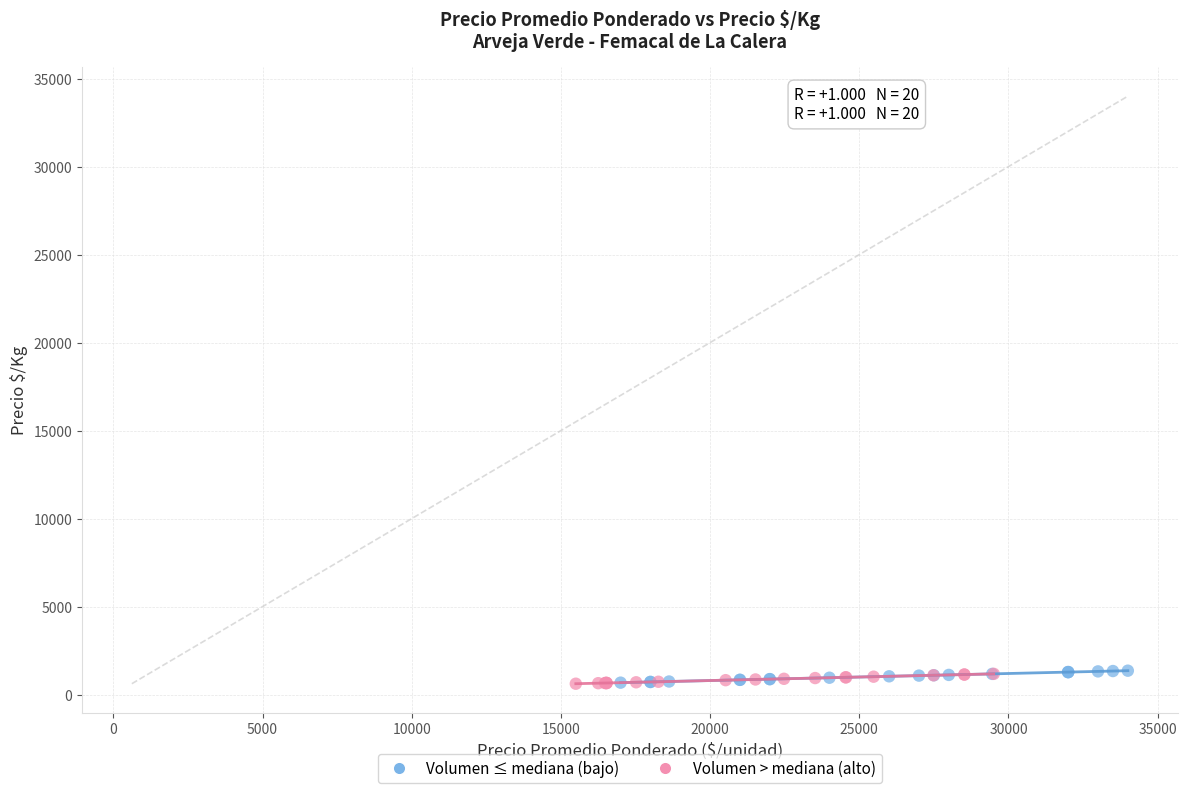

Which series has the widest spread of Y values?

Volumen ≤ mediana (bajo)